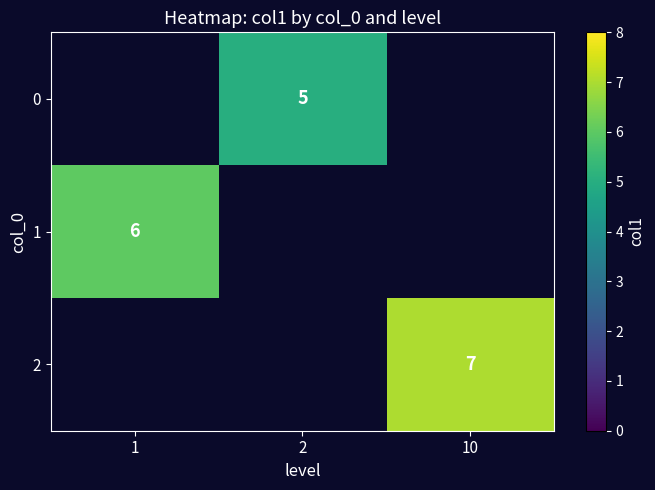

The value of 2 at 10 is 3.4. True or false?

False